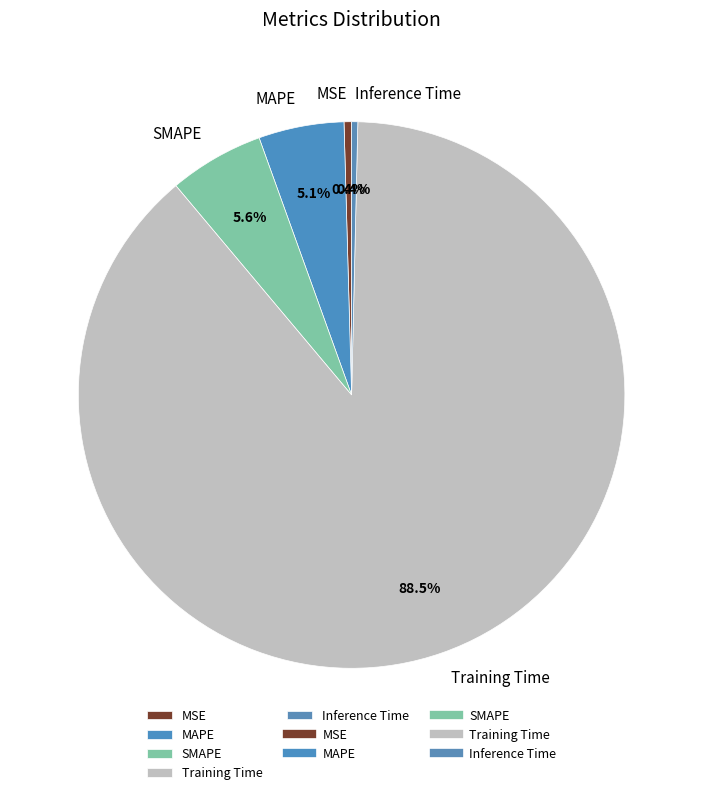

Which category has the biggest portion of the pie?

Training Time